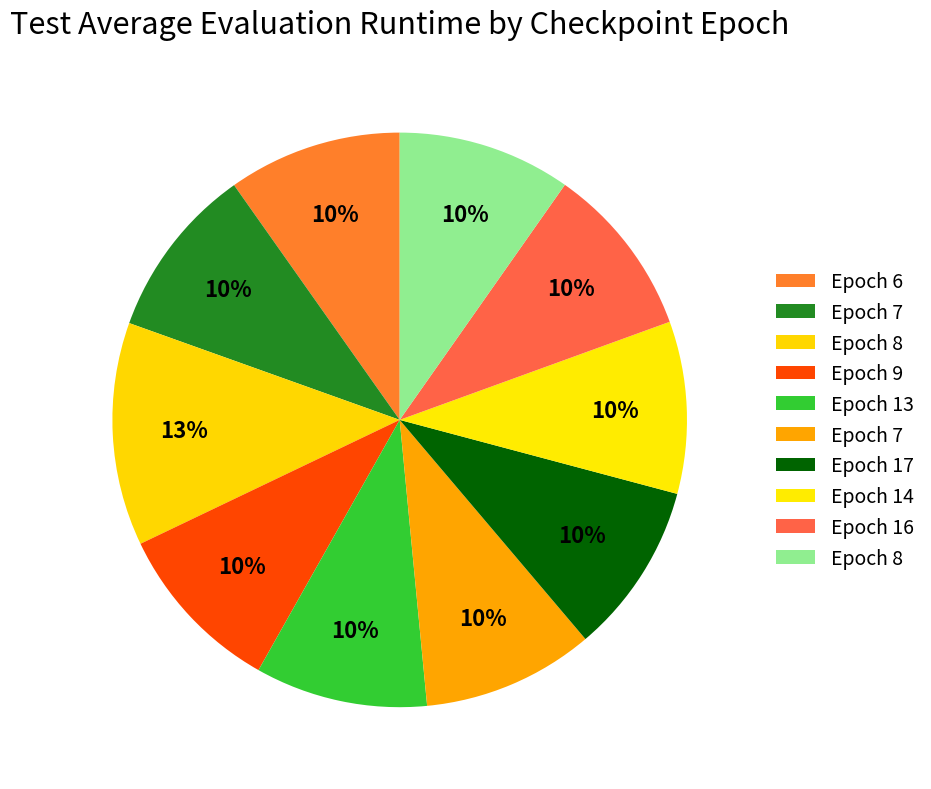

Which slice is the smallest?

17